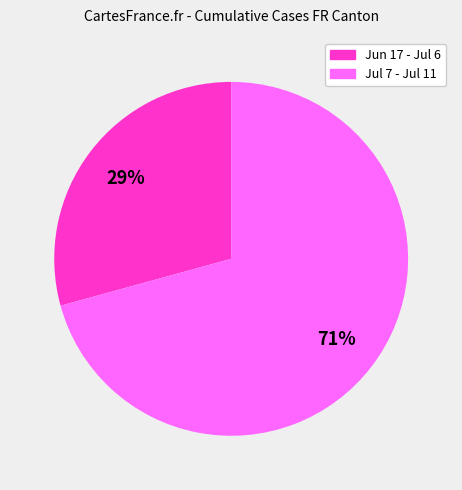

Does any single category account for the majority?

Yes